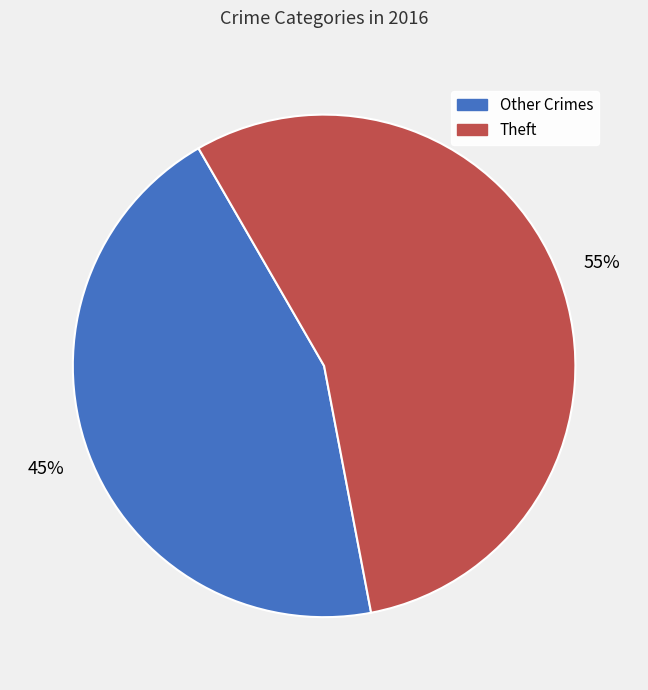

To the nearest percent, what is the average slice percentage?

50%